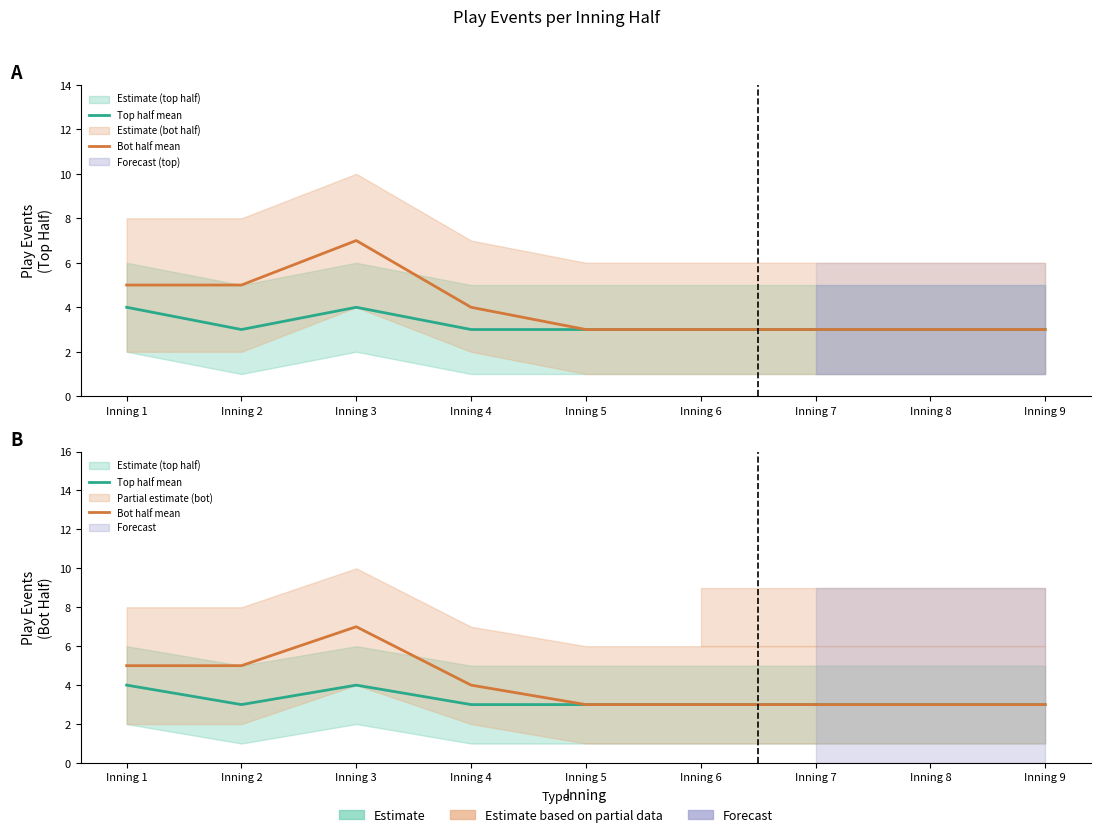

The value of Top half mean at Inning 3 is 5. True or false?

False